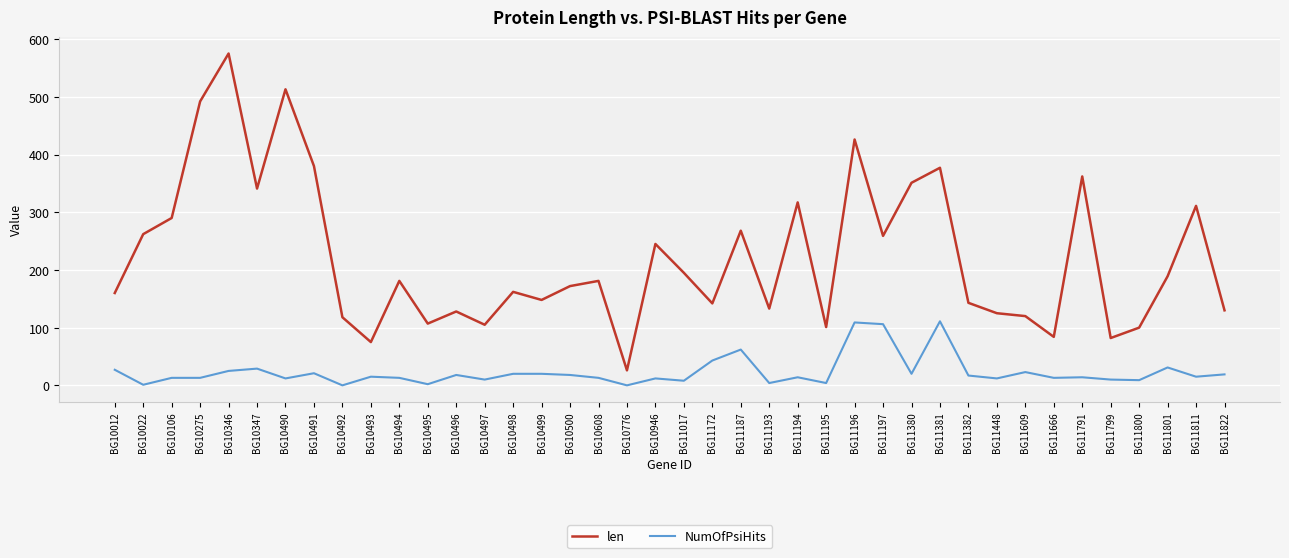

Which series changed the most between BG11197 and BG11609?

len